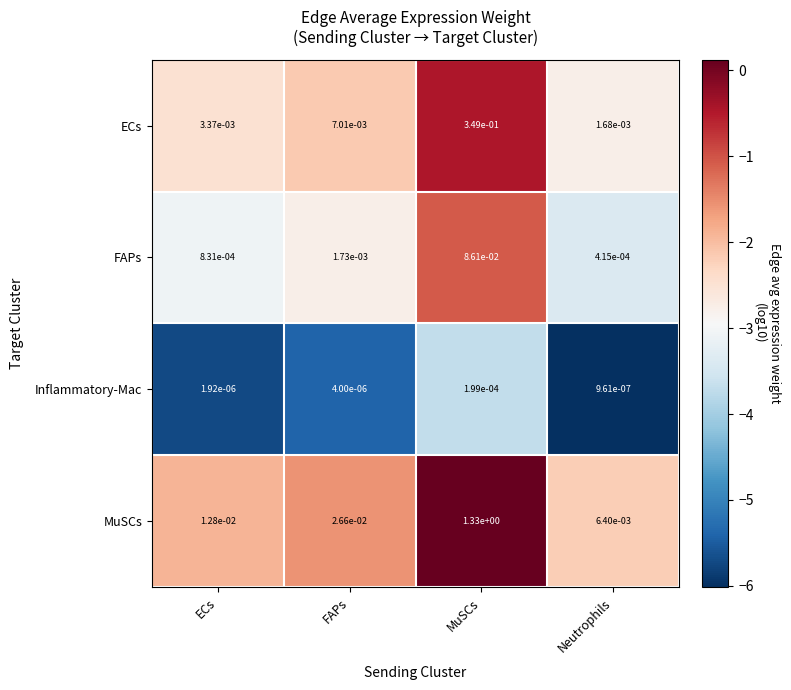

At which label does FAPs reach its minimum?

Neutrophils